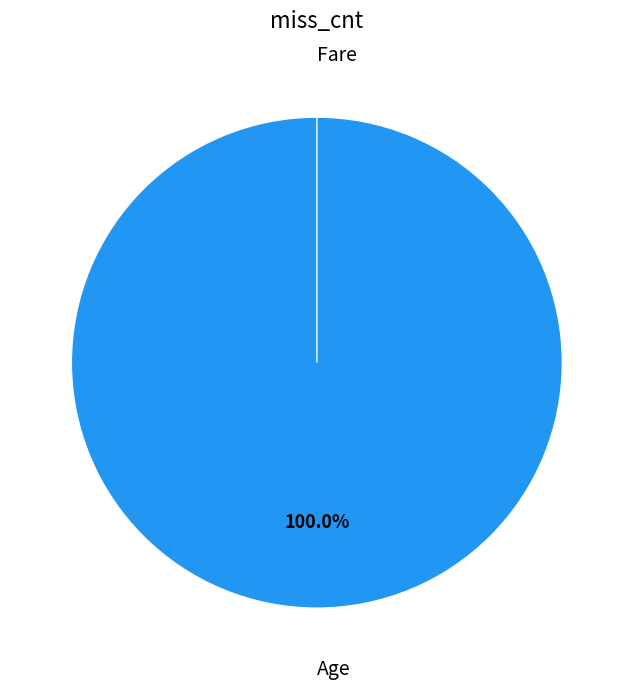

Which category accounts for the majority?

Age